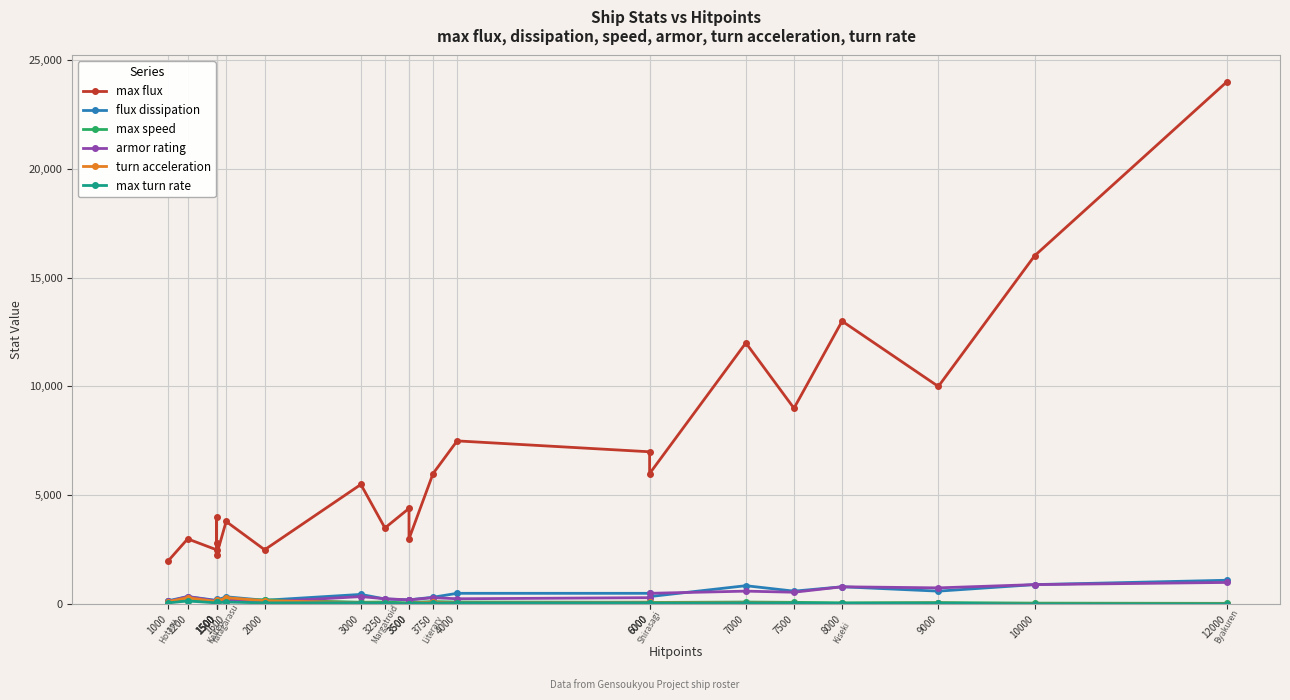

True or false: max turn rate and flux dissipation intersect in this chart.

False